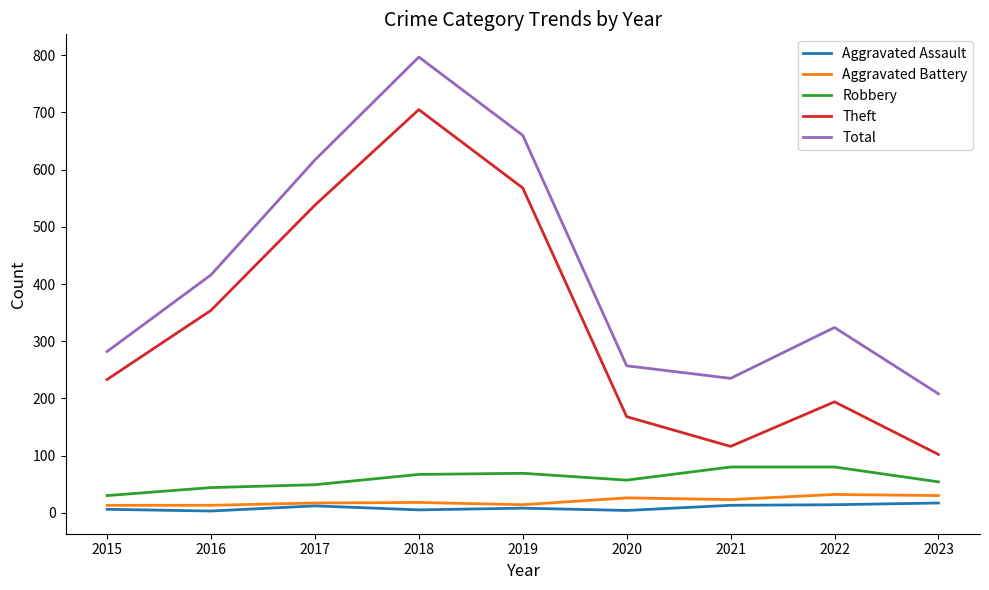

Which series has the largest range (max minus min)?

Theft